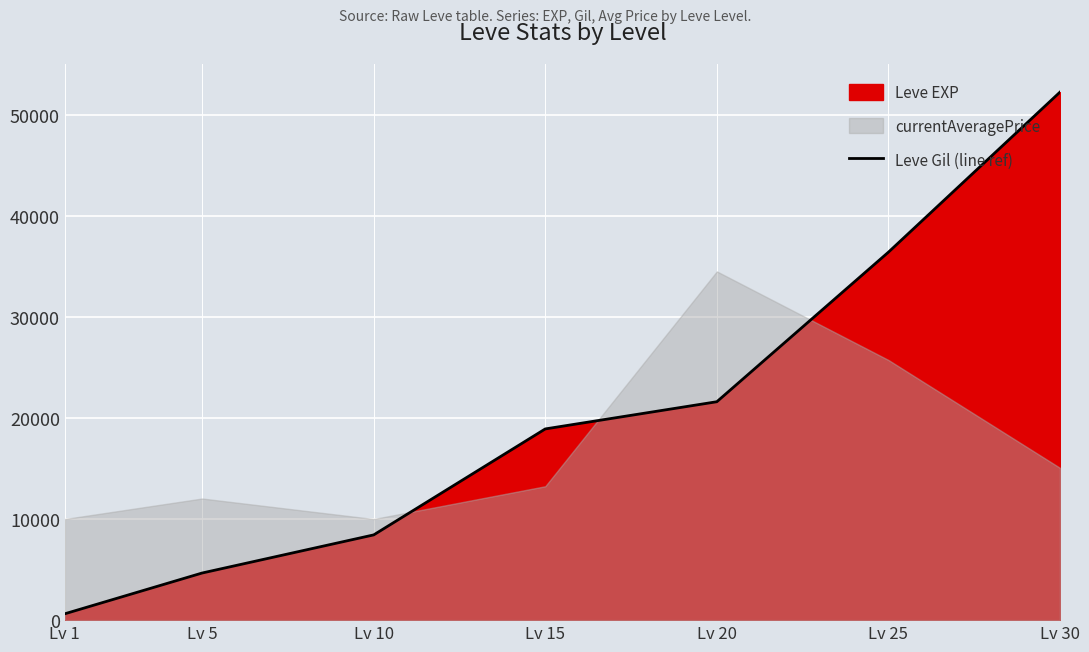

Between Lv 15 and Lv 30, which is larger?

Lv 30